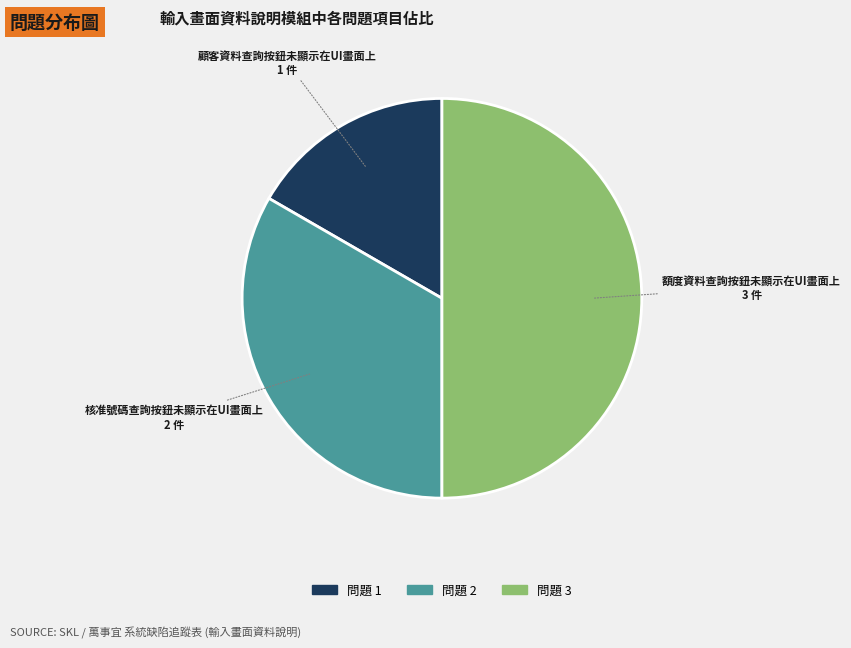

True or false: 額度資料查詢按鈕未顯示在UI畫面上 accounts for 37% of the total.

False